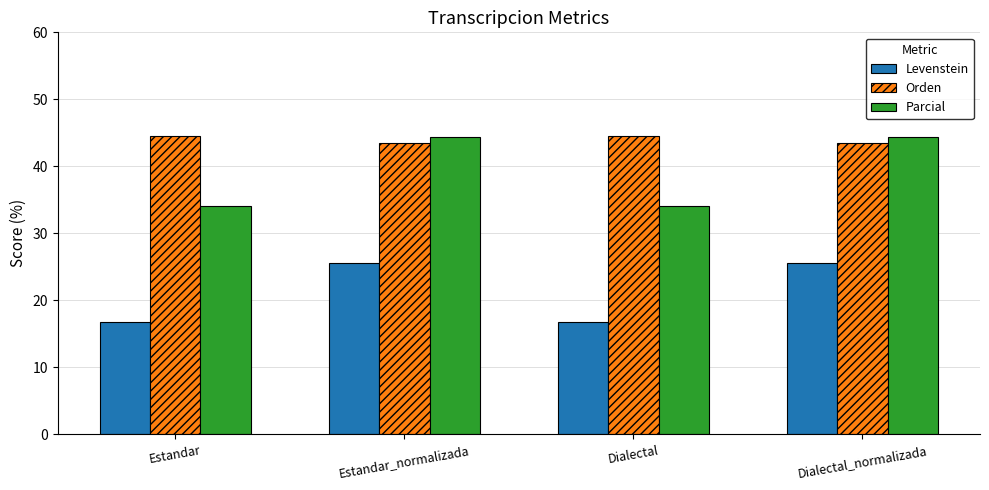

What is the total value across all series at Estandar?

95.5